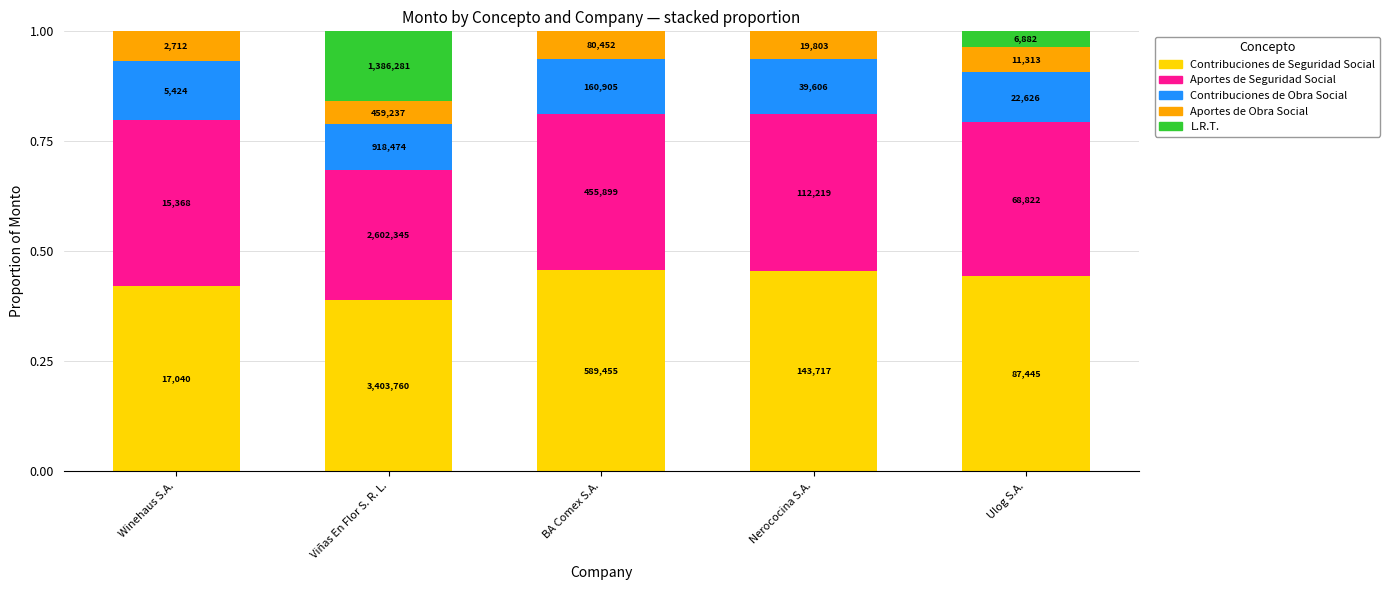

Rank the series at Nerococina S.A. from highest to lowest value.

Contribuciones de Seguridad Social, Aportes de Seguridad Social, Contribuciones de Obra Social, Aportes de Obra Social, L.R.T.